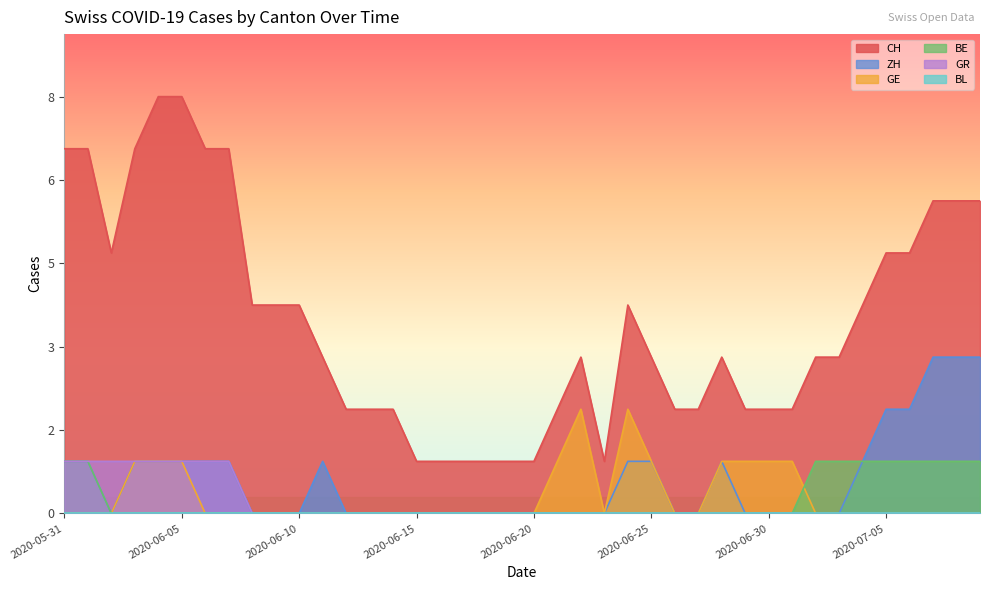

At how many categories does at least one series exceed 5?

10